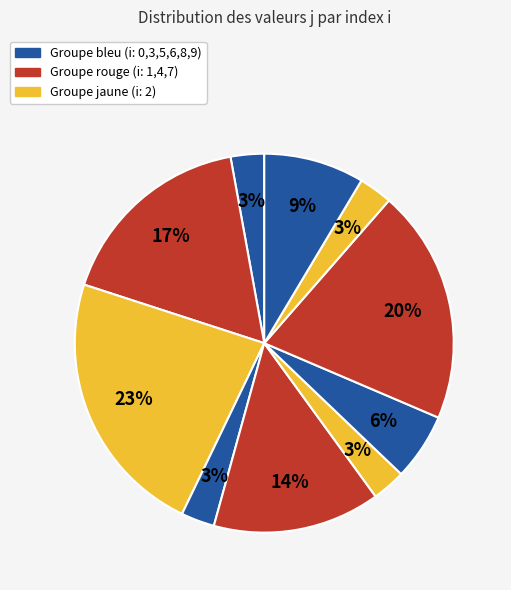

Count the number of slices in the pie.

10